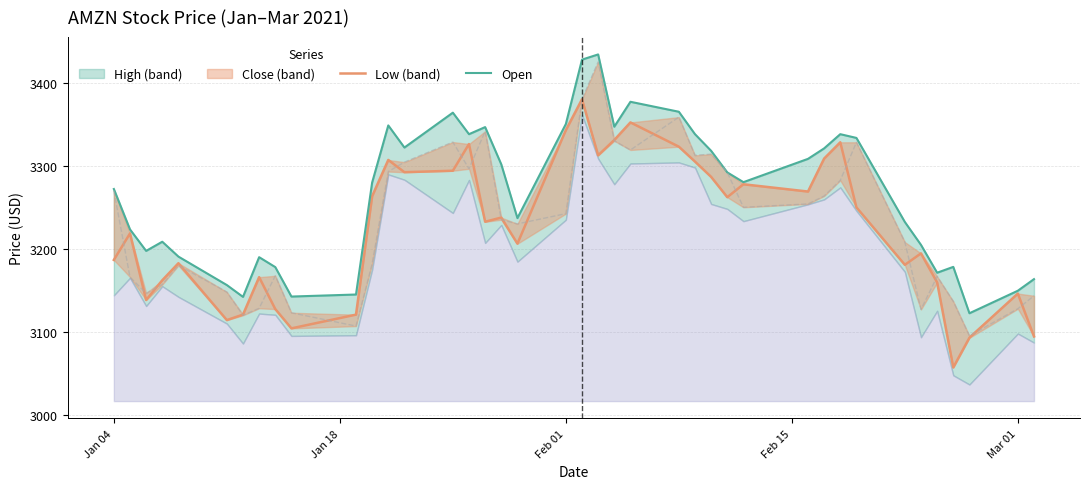

How many points are higher than both their immediate neighbors (excluding endpoints)?

9